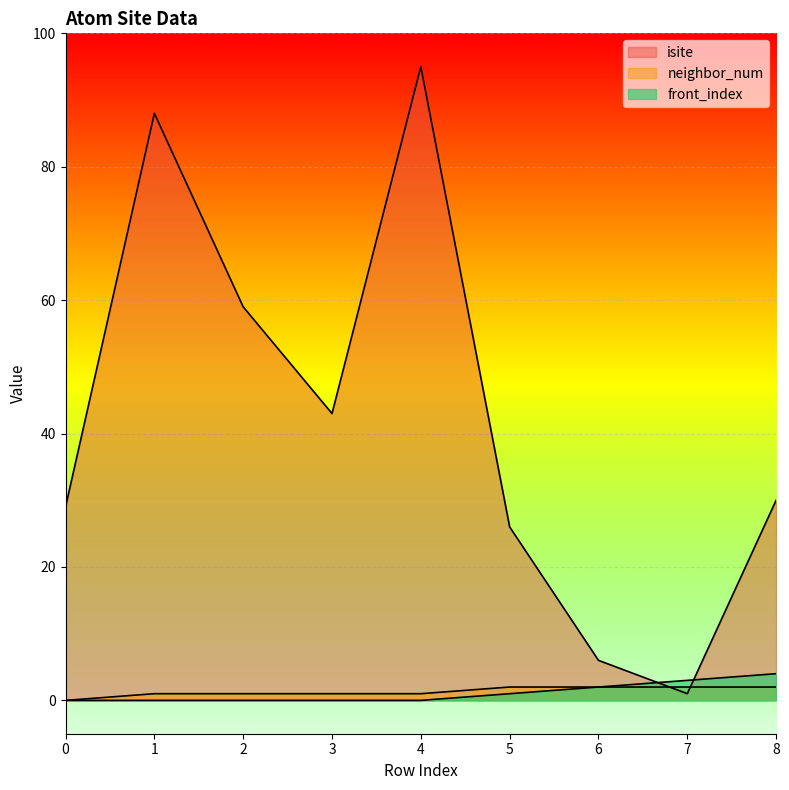

Which series has the largest total across all categories?

isite